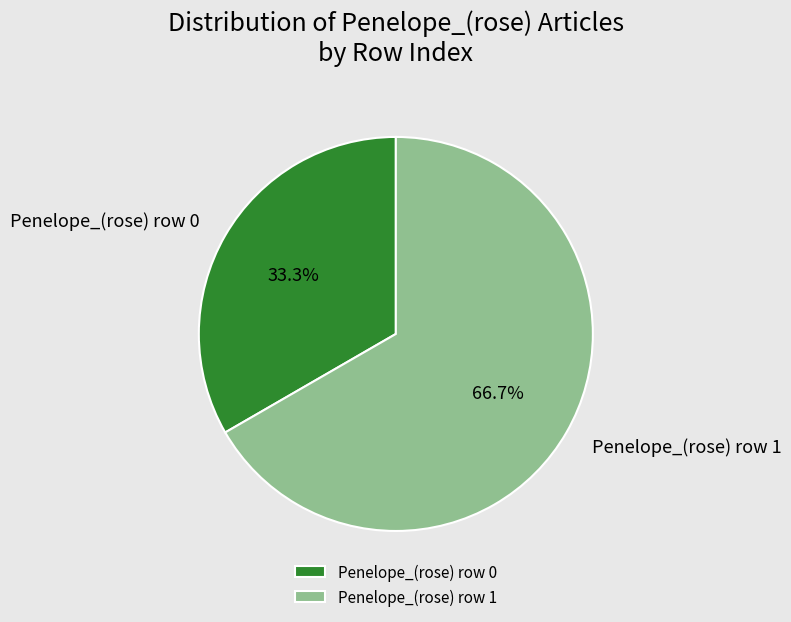

Which slice is the smallest?

Penelope_(rose) row 0